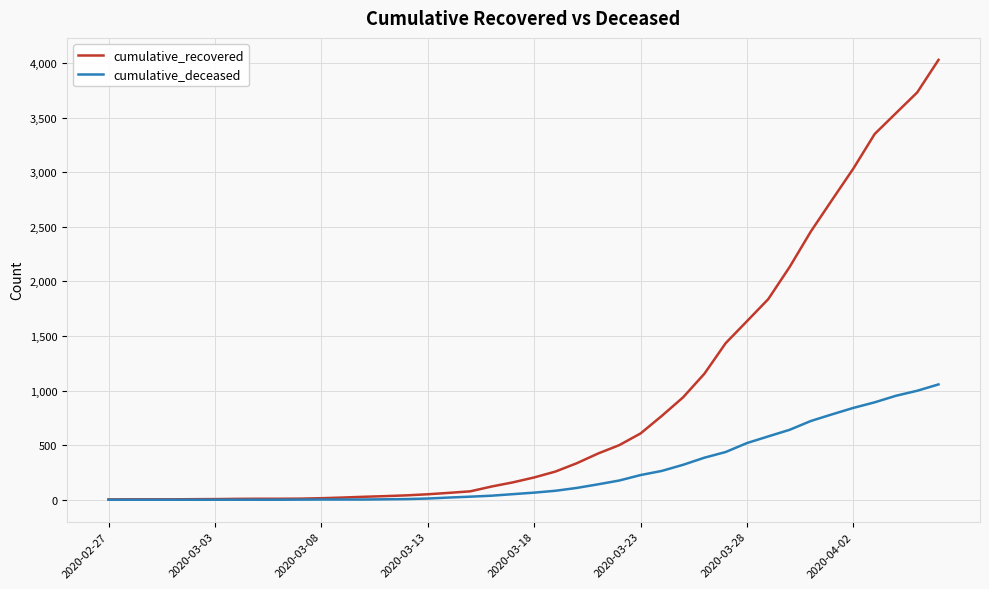

Which series has the largest total across all categories?

cumulative_recovered